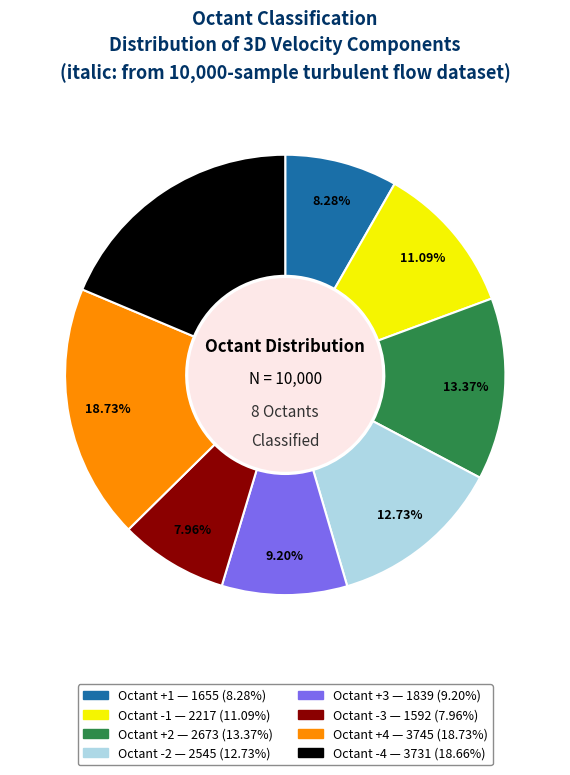

Is there a majority slice in this chart?

No